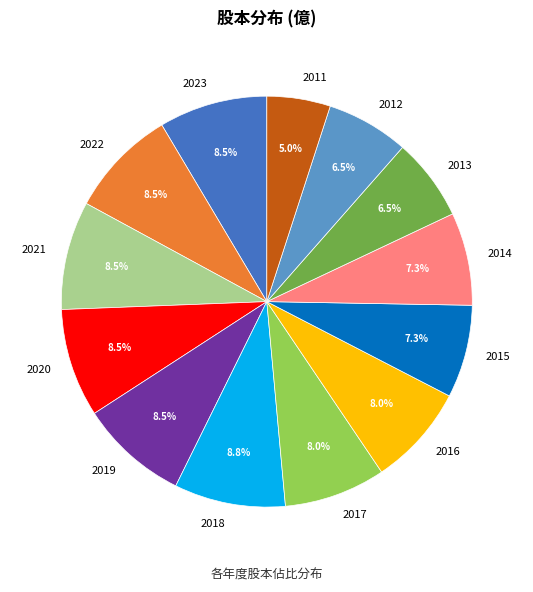

To the nearest percent, what is the difference between the largest and smallest slice percentages?

4%